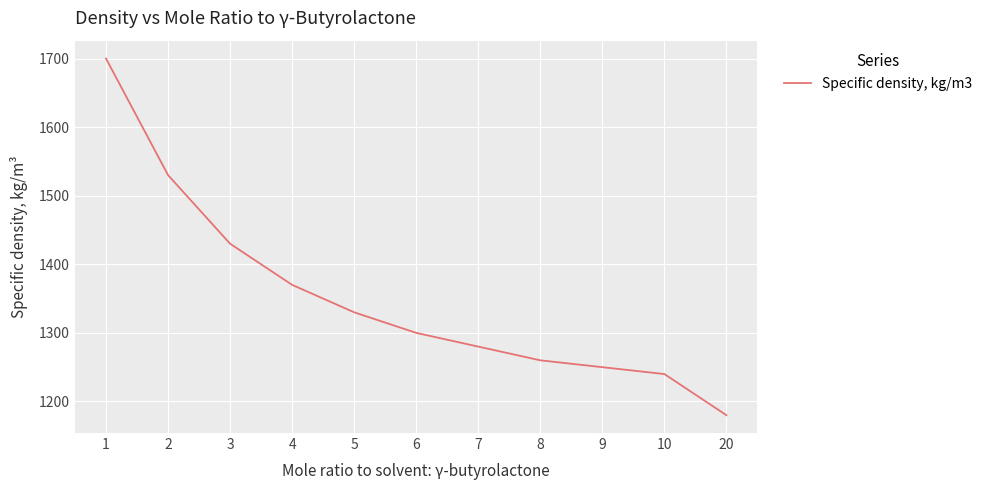

Does the chart have visible grid lines?

Yes